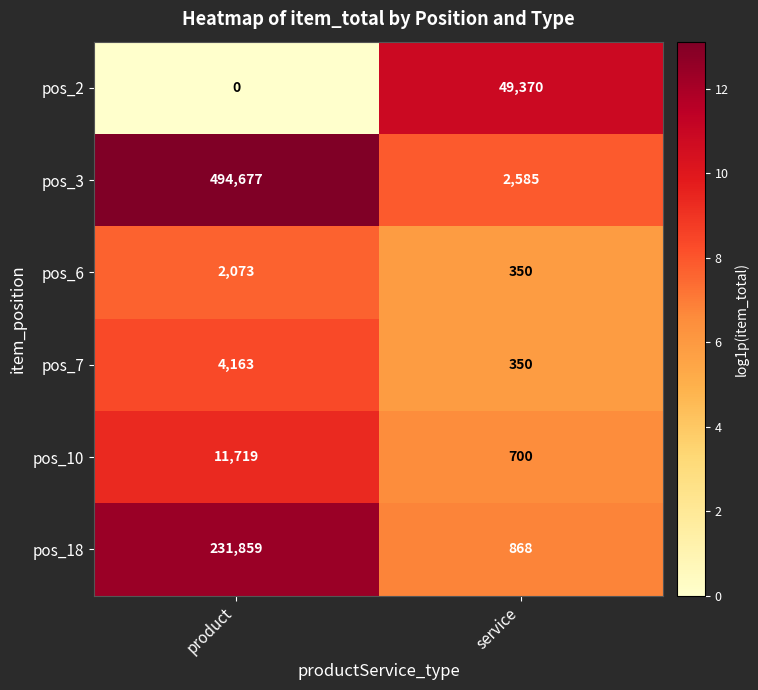

Which series changed the most between product and service?

pos_3